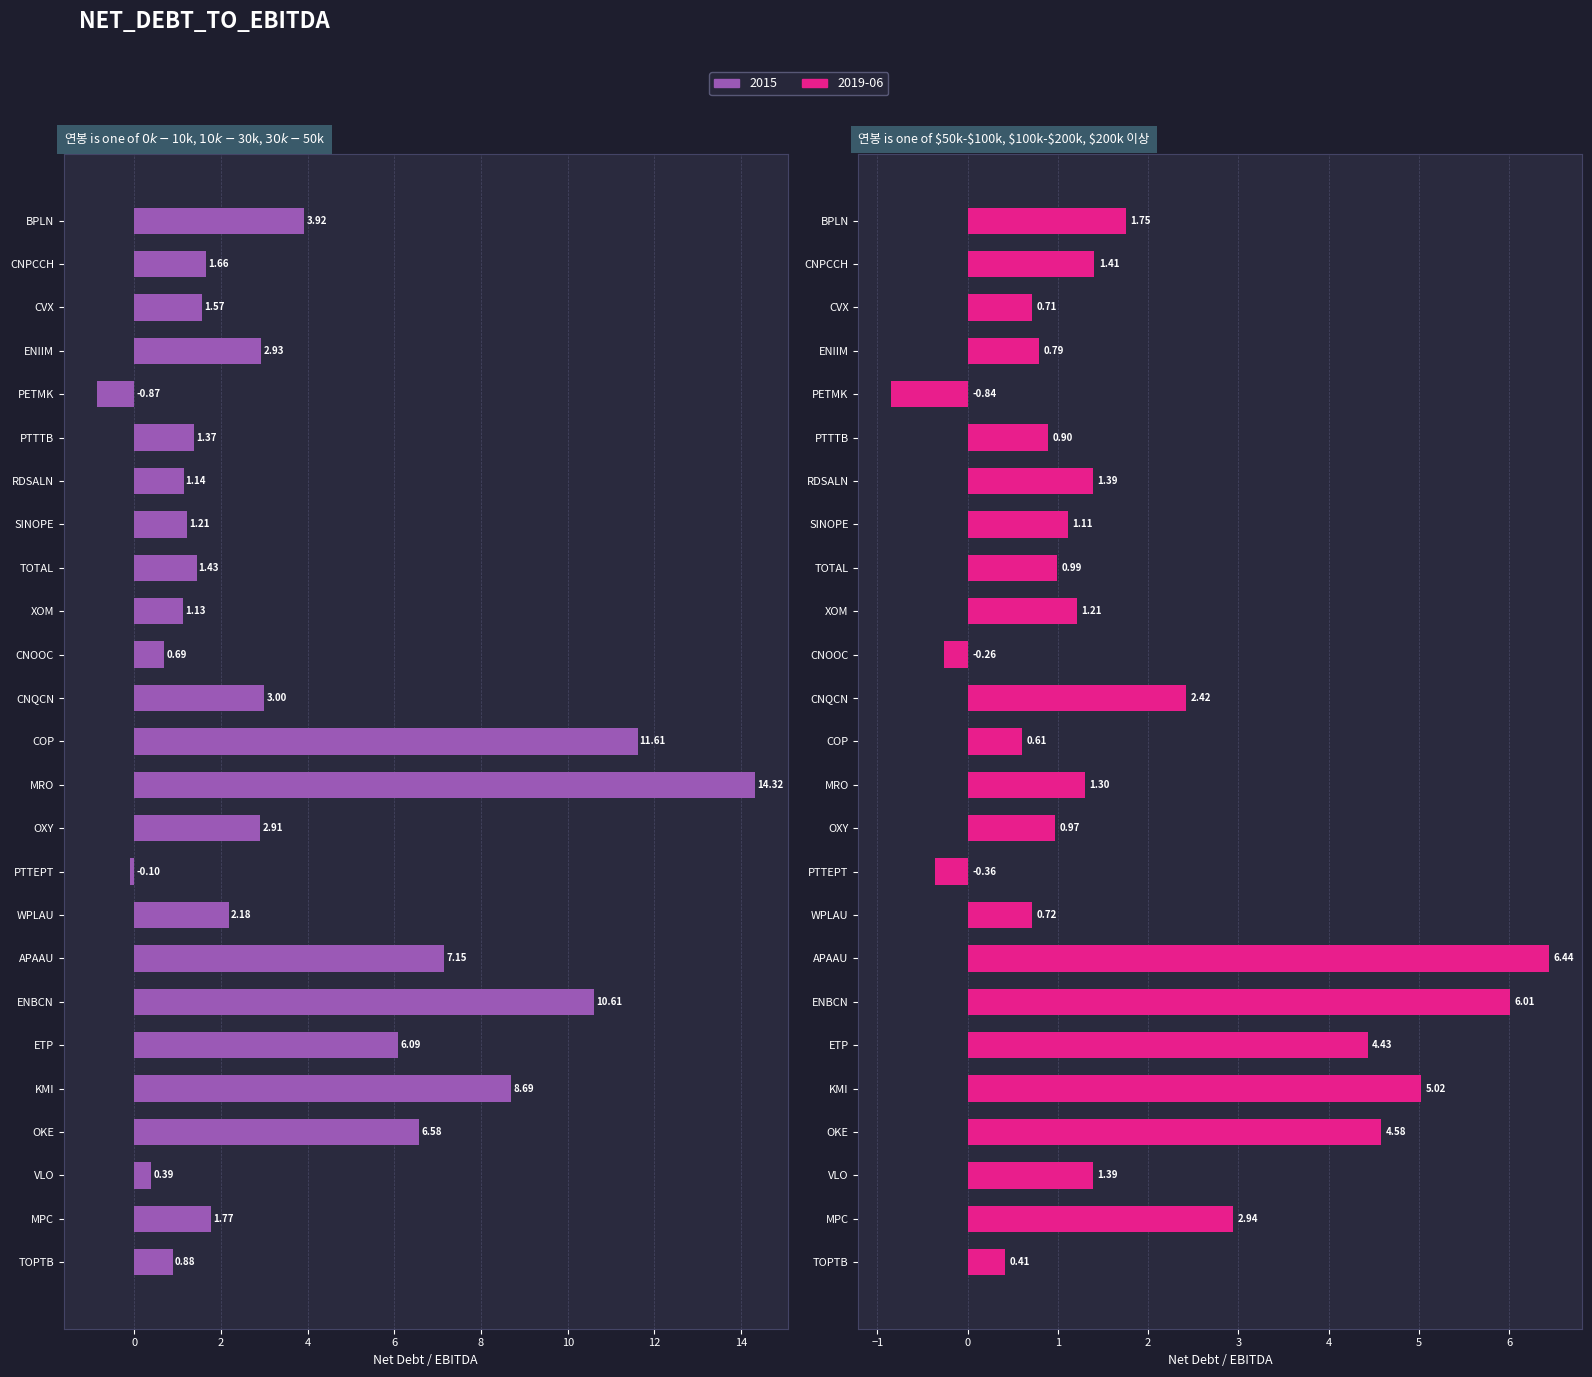

The value of 2015 at MPC is 3.1. True or false?

False